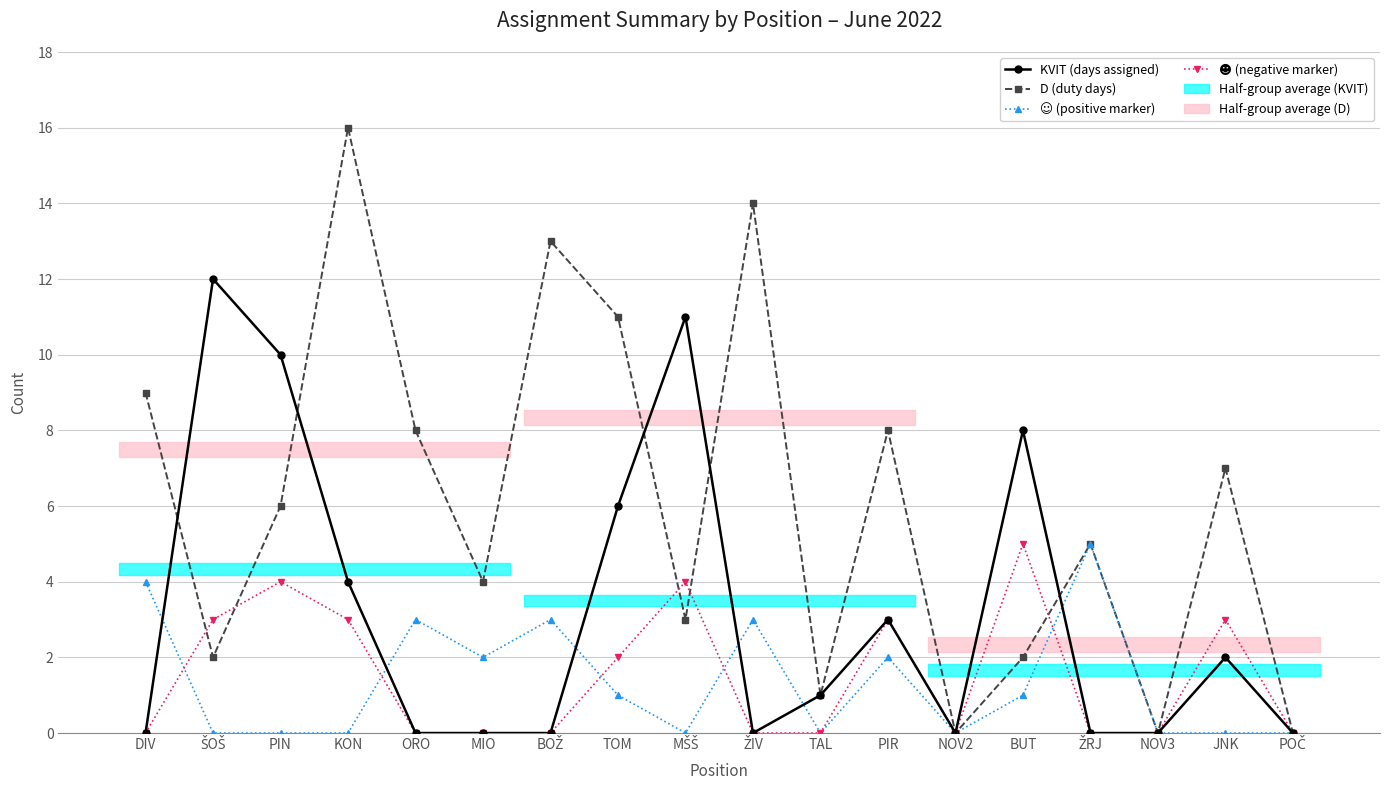

Which series has the widest spread of values?

D (duty days)